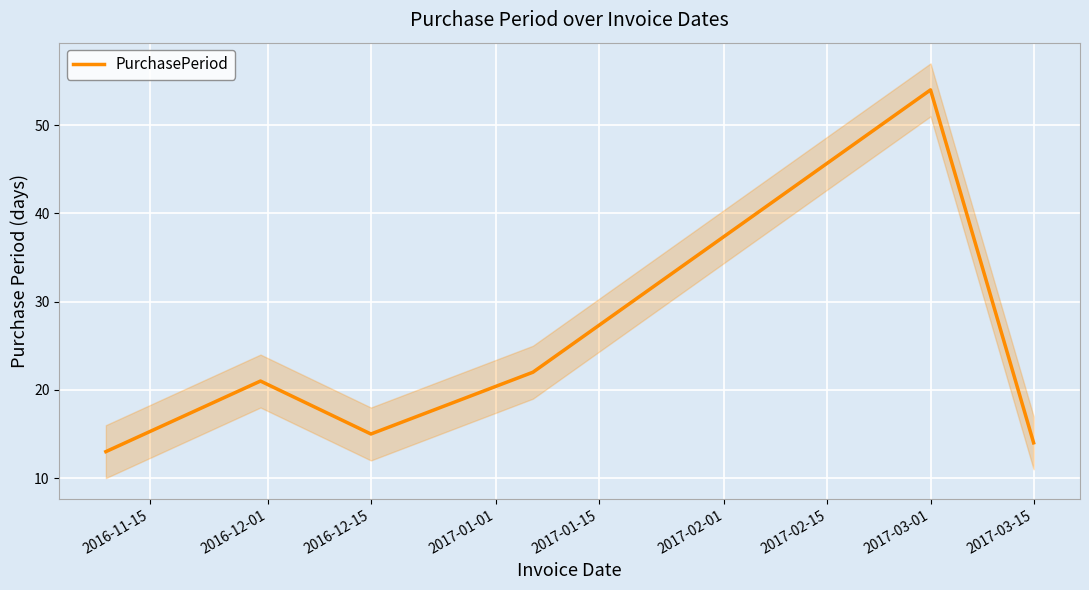

What is the minimum value for PurchasePeriod?

13